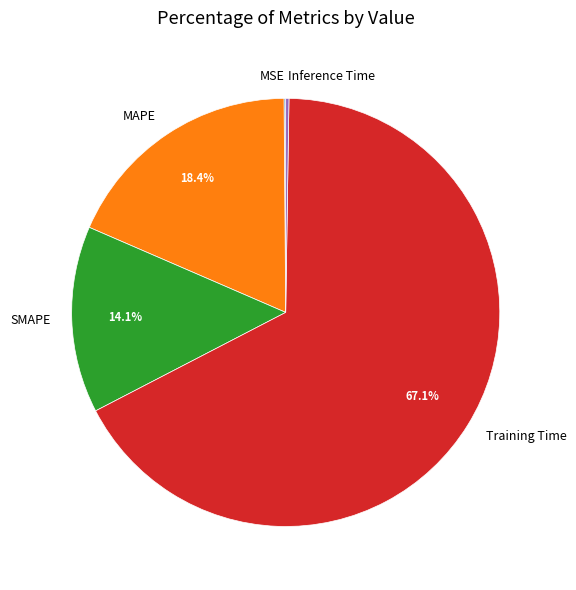

How much of the chart is everything except SMAPE?

85.9%